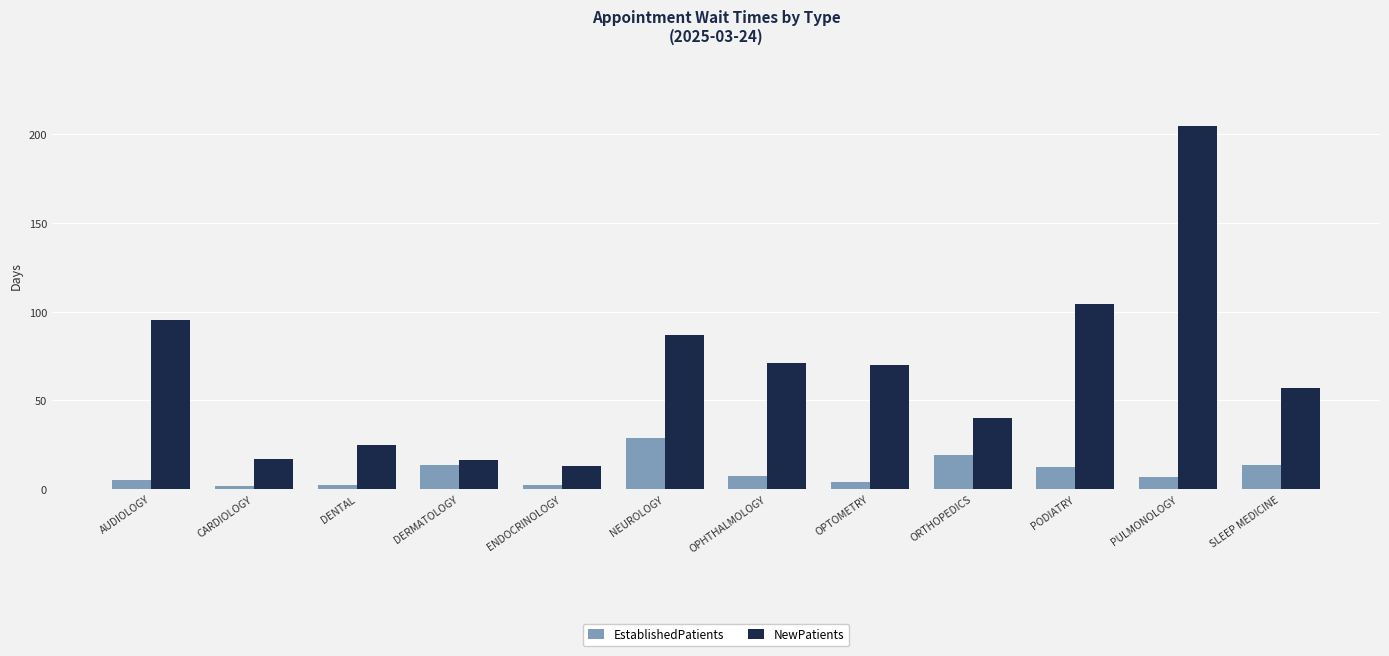

The EstablishedPatients series shows 13.3 at DERMATOLOGY. True or false?

True